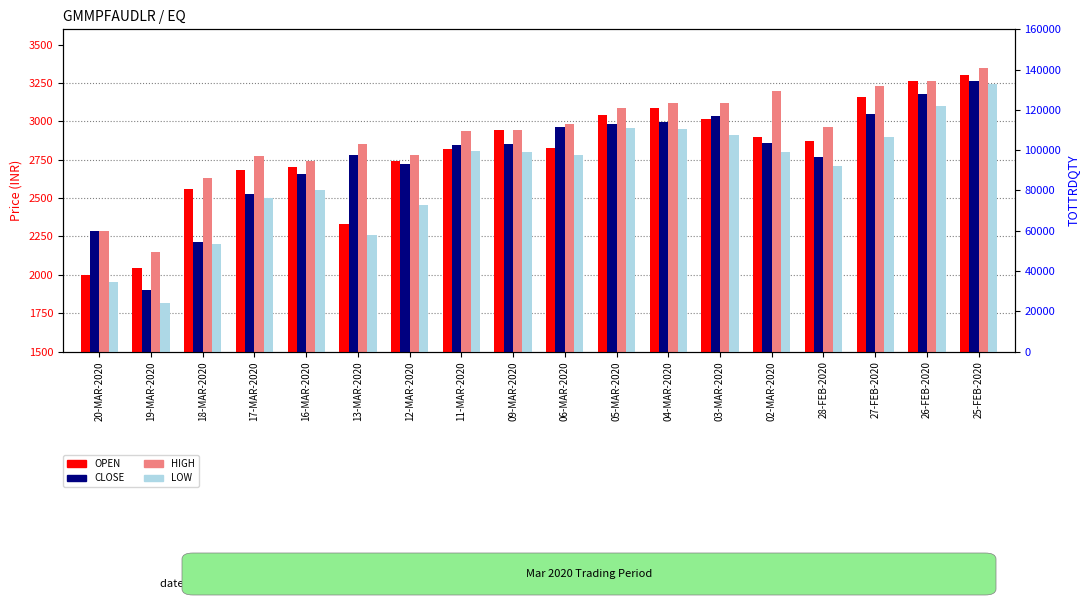

How many data points does each series have?

18